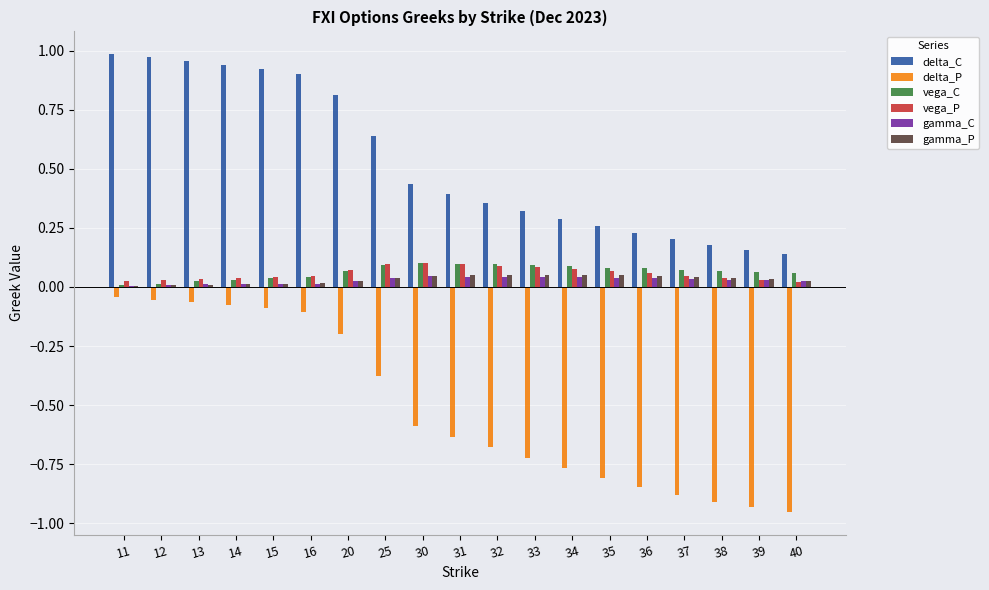

Is the value of vega_P at 25 greater than the value of gamma_C at 36?

Yes